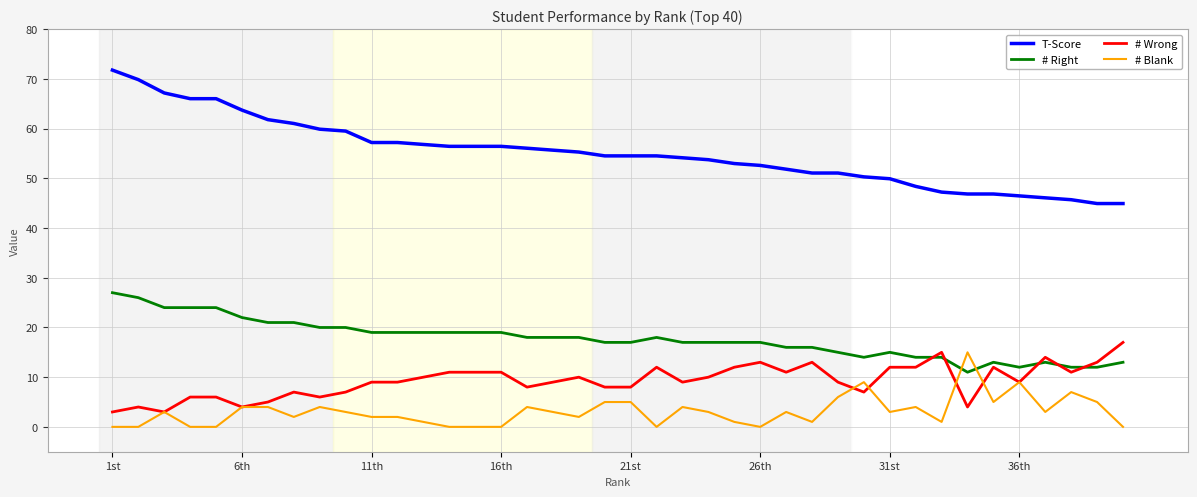

Which series has the largest range (max minus min)?

T-Score